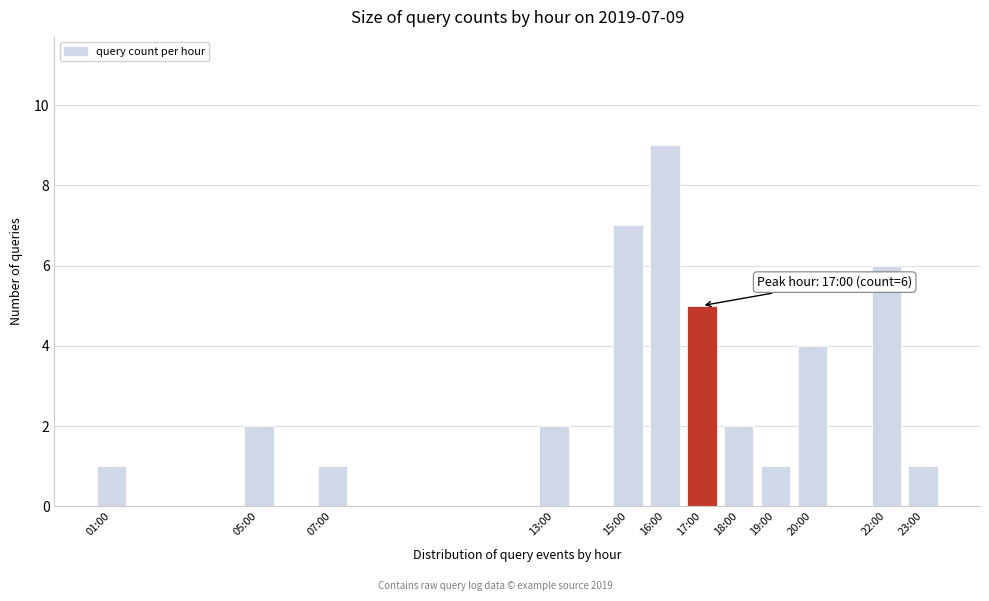

Reading right to left, extract all data points from this chart.

1	6	4	1	2	5	9	7	2	1	2	1